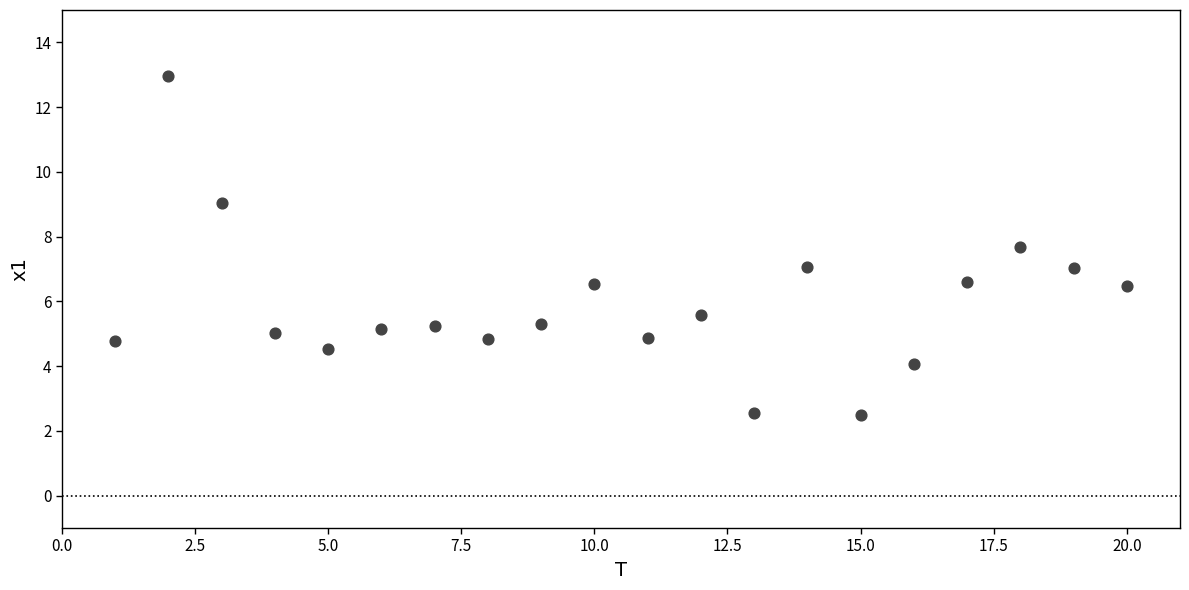

What is the range of Y values (max minus min)?

10.5